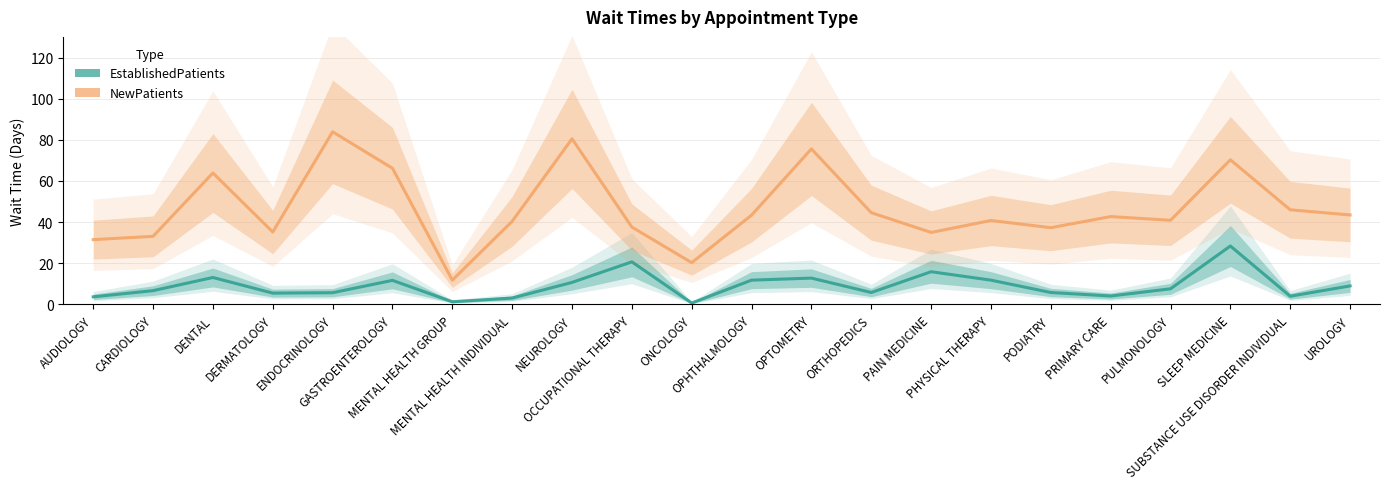

Reading right to left, transcribe all the data shown in this chart.

EstablishedPatients: UROLOGY=9.0	SUBSTANCE USE DISORDER INDIVIDUAL=4.0	SLEEP MEDICINE=28.4	PULMONOLOGY=7.6	PRIMARY CARE=4.1	PODIATRY=5.8	PHYSICAL THERAPY=11.8	PAIN MEDICINE=15.9	ORTHOPEDICS=5.8	OPTOMETRY=12.8	OPHTHALMOLOGY=11.8	ONCOLOGY=0.7	OCCUPATIONAL THERAPY=20.7	NEUROLOGY=10.7	MENTAL HEALTH INDIVIDUAL=3.1	MENTAL HEALTH GROUP=1.3	GASTROENTEROLOGY=11.7	ENDOCRINOLOGY=5.7	DERMATOLOGY=5.5	DENTAL=13.1	CARDIOLOGY=6.7	AUDIOLOGY=3.7
NewPatients: UROLOGY=43.5	SUBSTANCE USE DISORDER INDIVIDUAL=46.0	SLEEP MEDICINE=70.3	PULMONOLOGY=40.9	PRIMARY CARE=42.7	PODIATRY=37.3	PHYSICAL THERAPY=40.8	PAIN MEDICINE=35.0	ORTHOPEDICS=44.6	OPTOMETRY=75.6	OPHTHALMOLOGY=43.4	ONCOLOGY=20.3	OCCUPATIONAL THERAPY=37.6	NEUROLOGY=80.5	MENTAL HEALTH INDIVIDUAL=40.4	MENTAL HEALTH GROUP=11.8	GASTROENTEROLOGY=66.2	ENDOCRINOLOGY=83.9	DERMATOLOGY=35.2	DENTAL=63.9	CARDIOLOGY=33.1	AUDIOLOGY=31.5